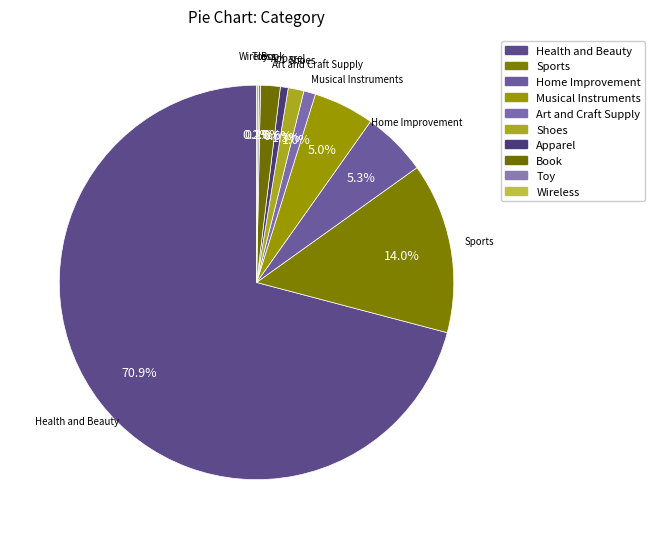

Which category has the biggest portion of the pie?

Health and Beauty